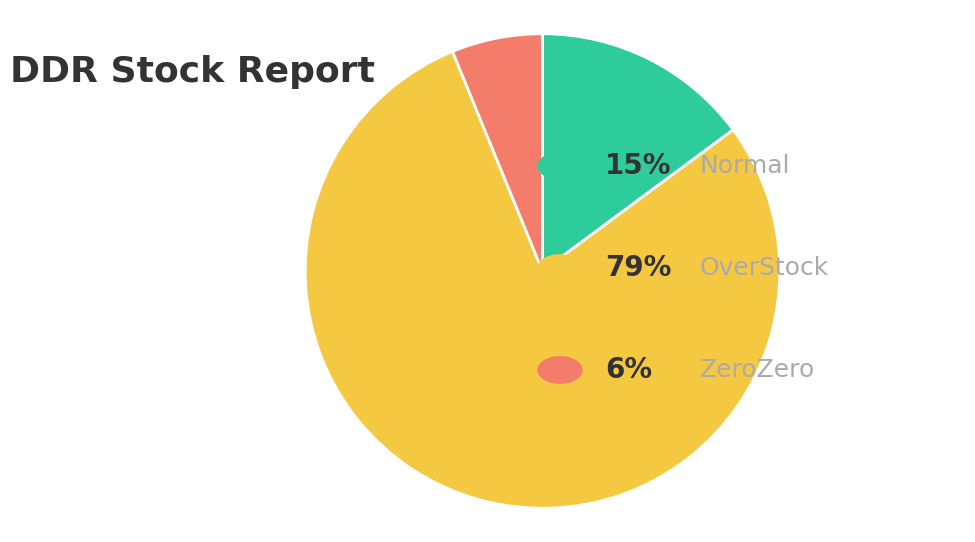

Count the number of slices in the pie.

3